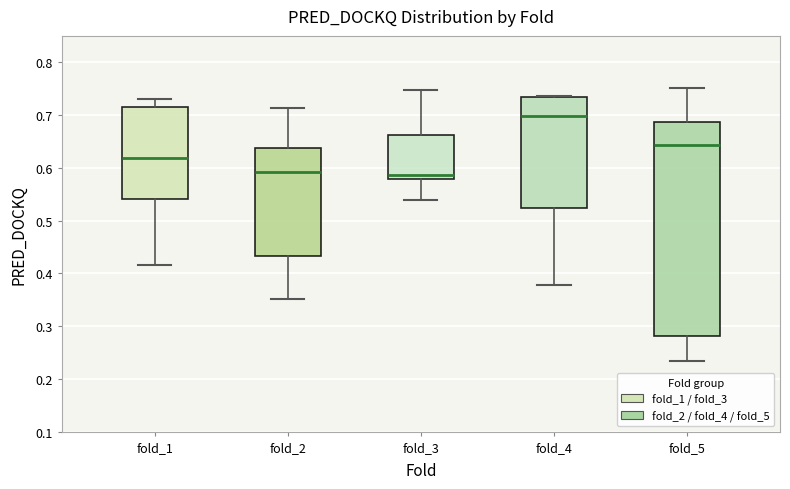

Reading left to right, read every box against the y-axis: the position of its median line, the range the box covers, and the ends of its whiskers. The values are not printed on the chart, so give them approximately, as read against the axis.

fold_1: median 0.62, box 0.54 to 0.71, whiskers 0.42 to 0.73
fold_2: median 0.59, box 0.43 to 0.64, whiskers 0.35 to 0.71
fold_3: median 0.59, box 0.58 to 0.66, whiskers 0.54 to 0.75
fold_4: median 0.70, box 0.52 to 0.73, whiskers 0.38 to 0.74
fold_5: median 0.64, box 0.28 to 0.69, whiskers 0.23 to 0.75